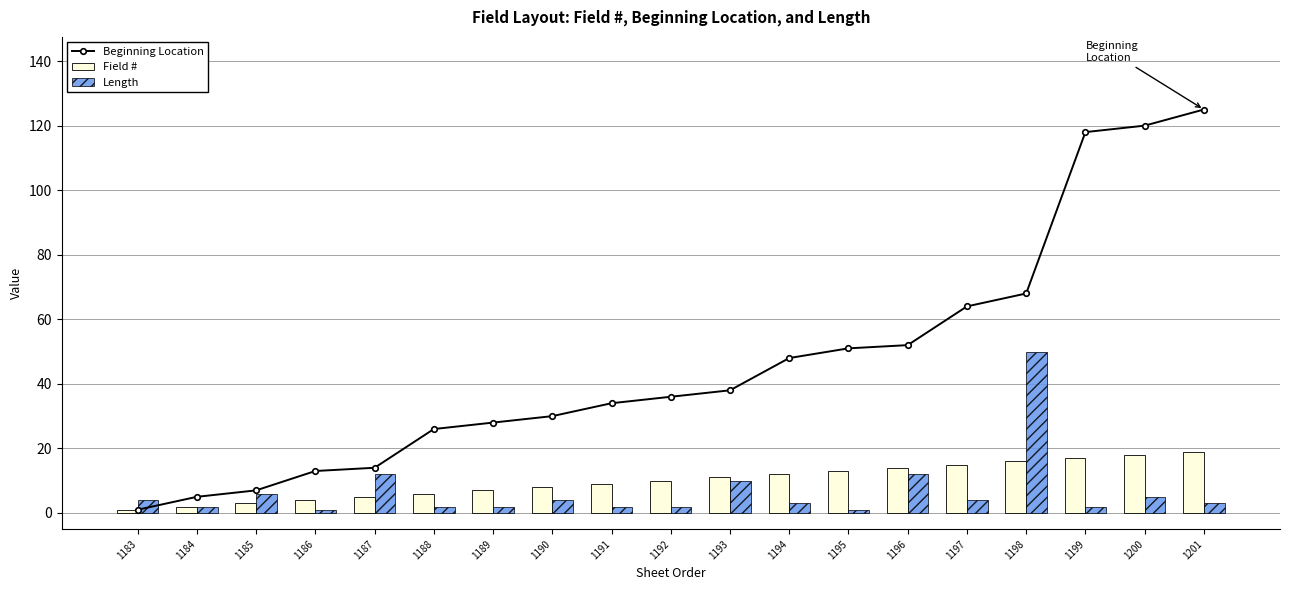

What is the highest value of the Field # series?

19